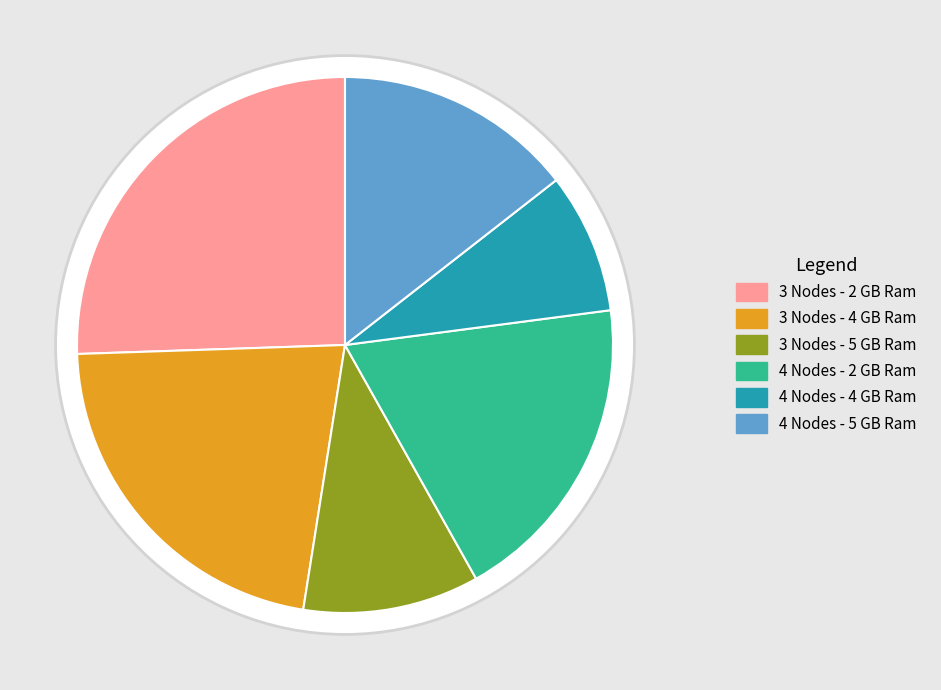

What is the total percentage of 3 Nodes - 5 GB Ram and 3 Nodes - 2 GB Ram?

36.2%